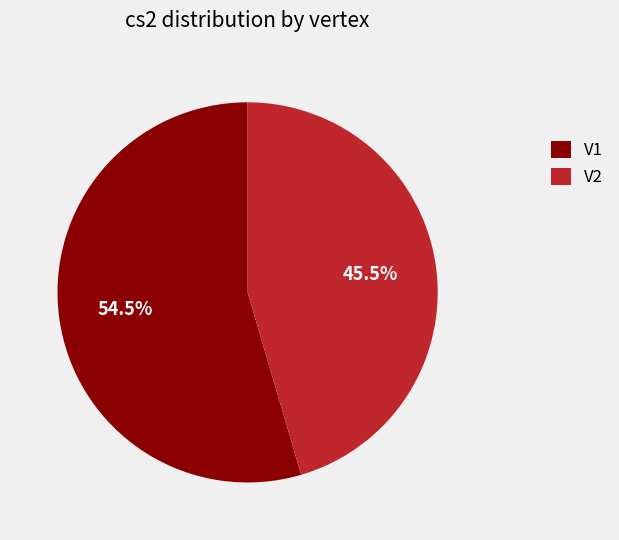

Which slice is the largest?

V1